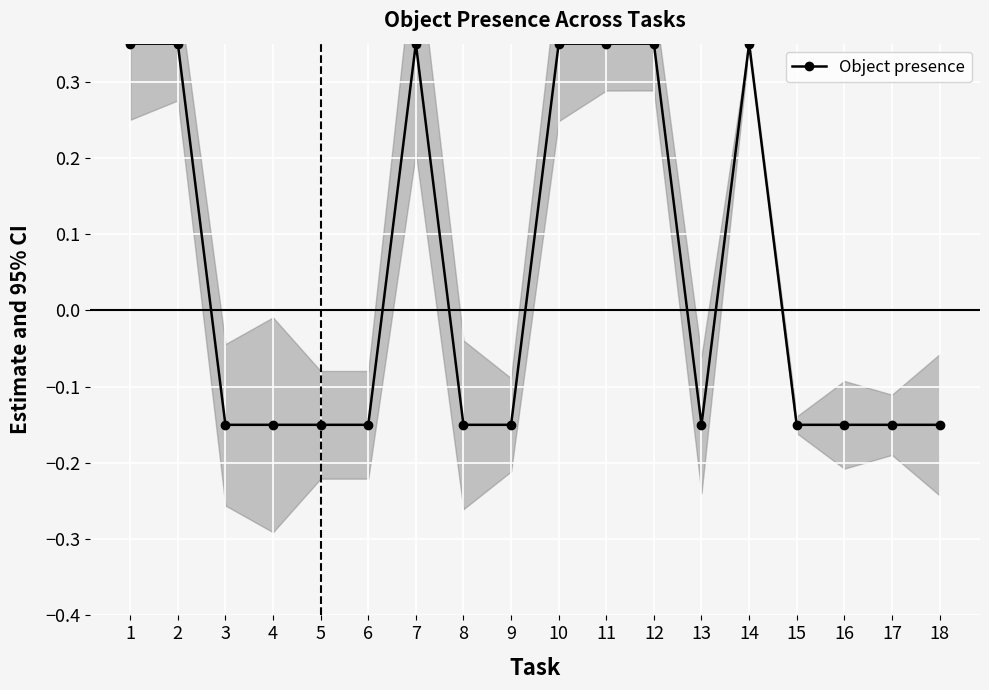

Where is the data nearest to the value 0?

3